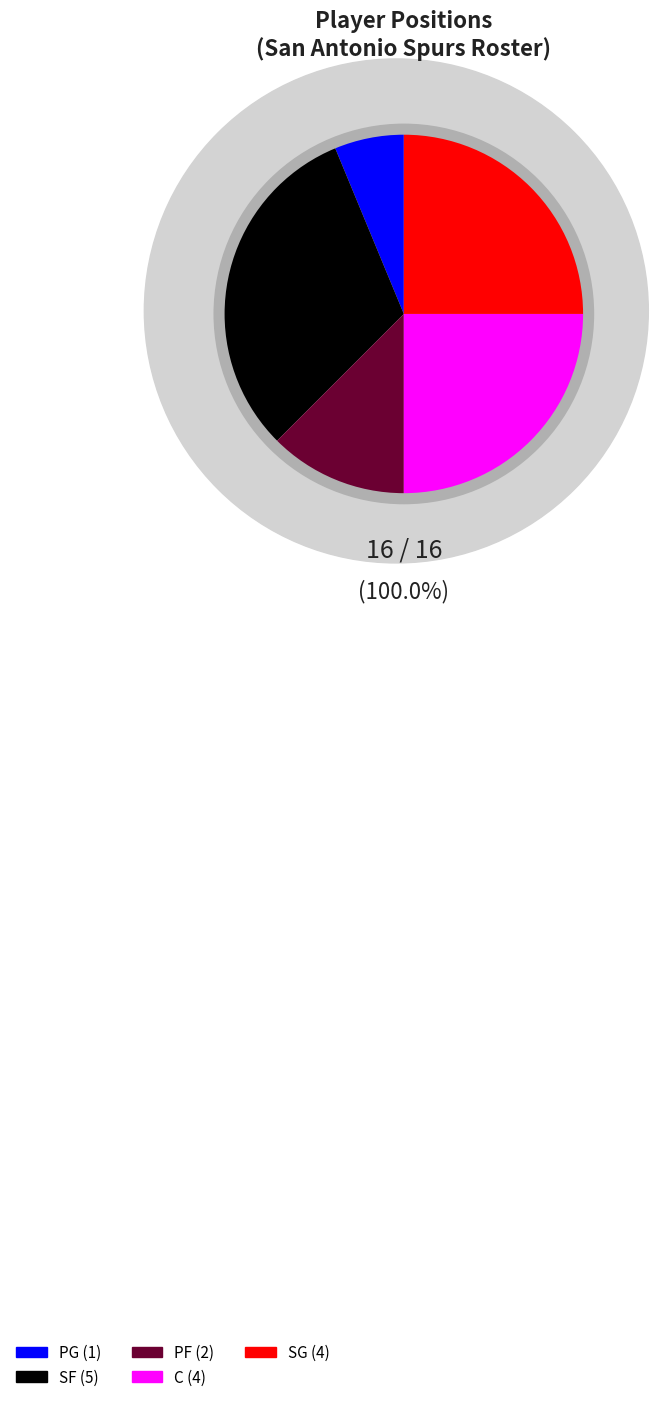

Approximately how many times larger is the value at SF compared to PG?

5.0